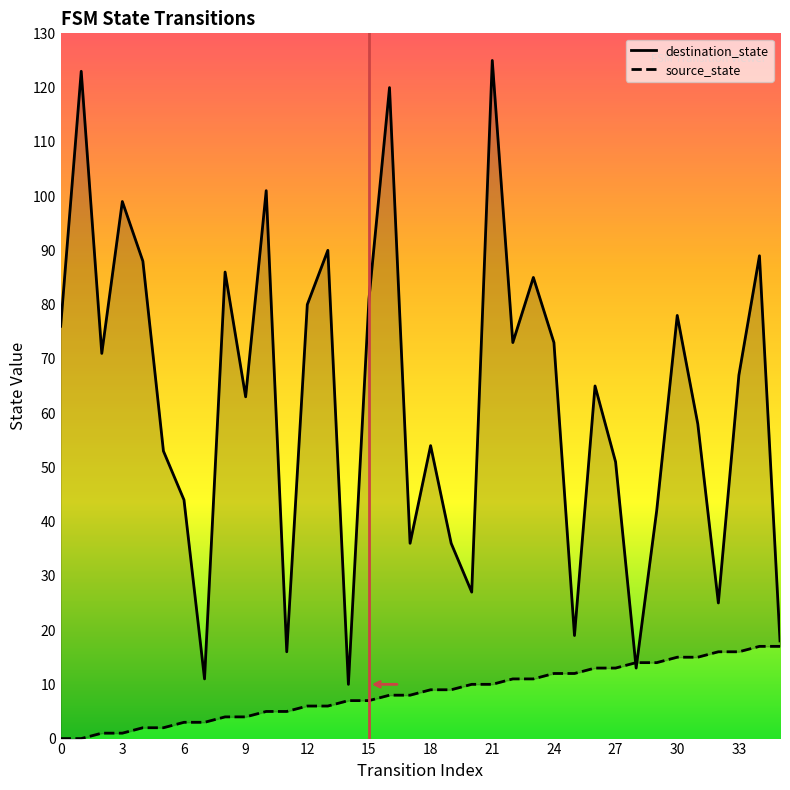

What is the approximate value of destination_state at 15, to the nearest 10?

80